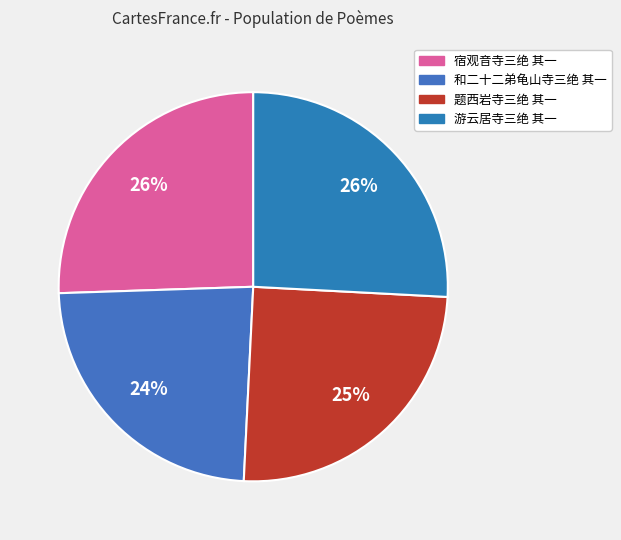

To the nearest percent, what is the average slice percentage?

25%